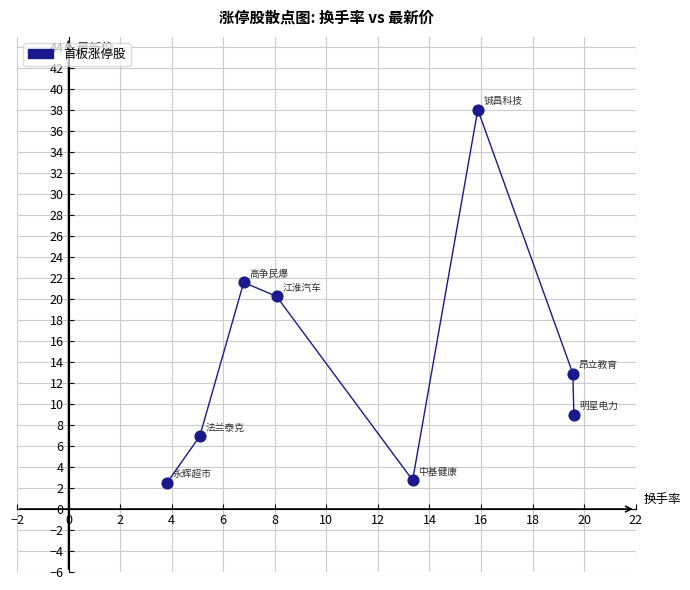

What is the range of X values (max minus min)?

15.8